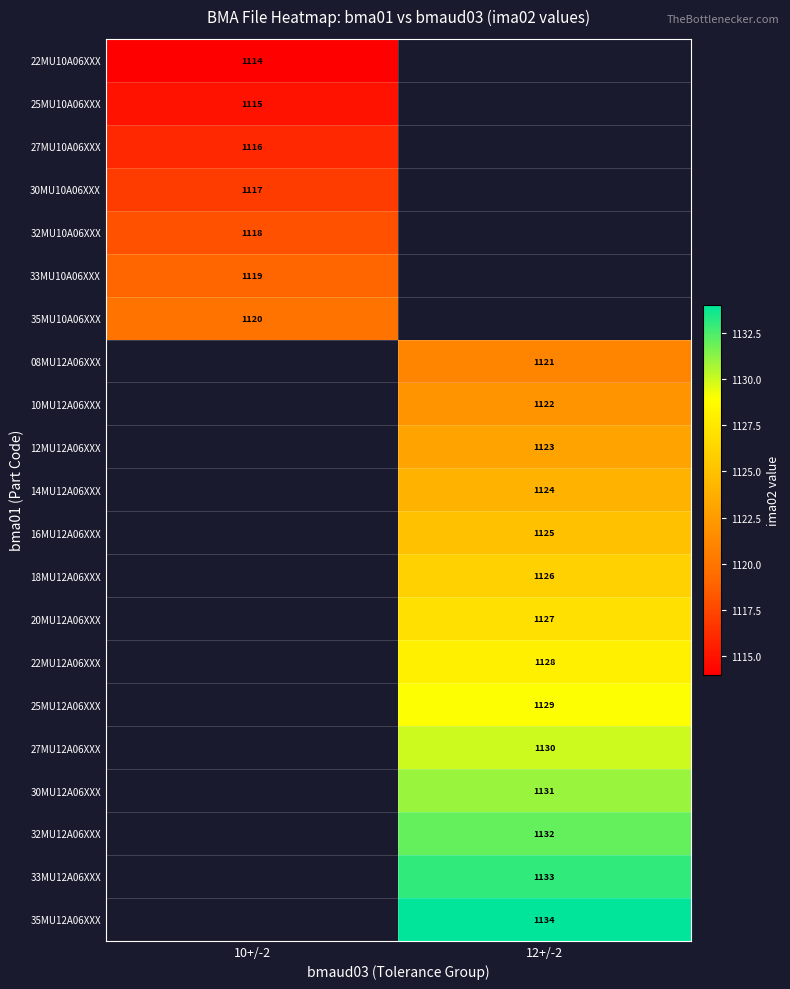

At how many categories does at least one series exceed 1115?

2